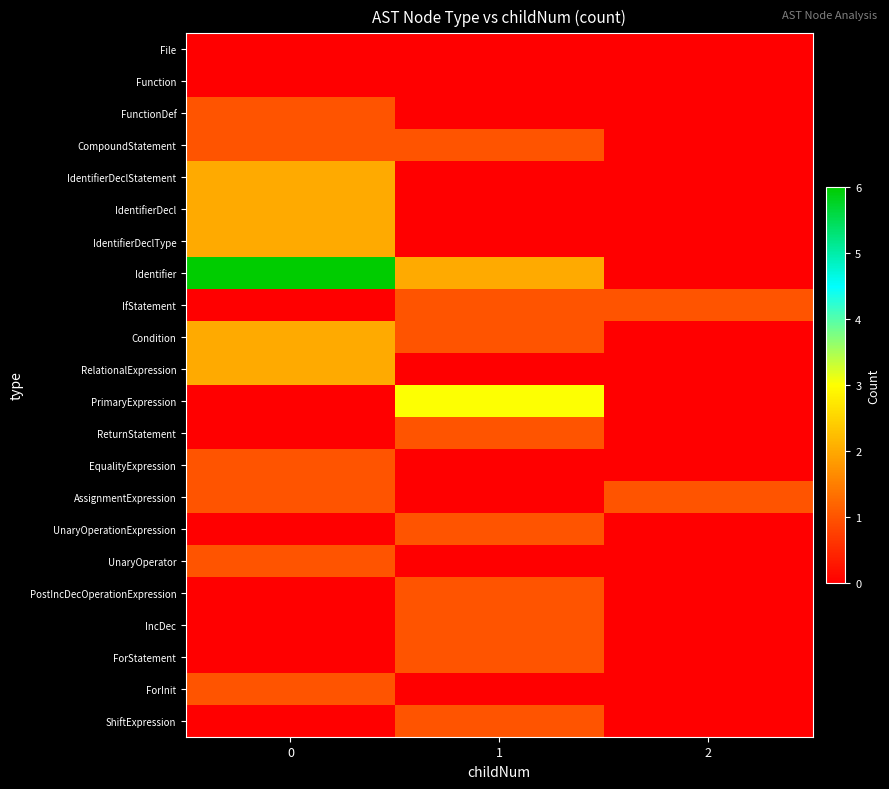

Between 1 and 0, which is larger?

1